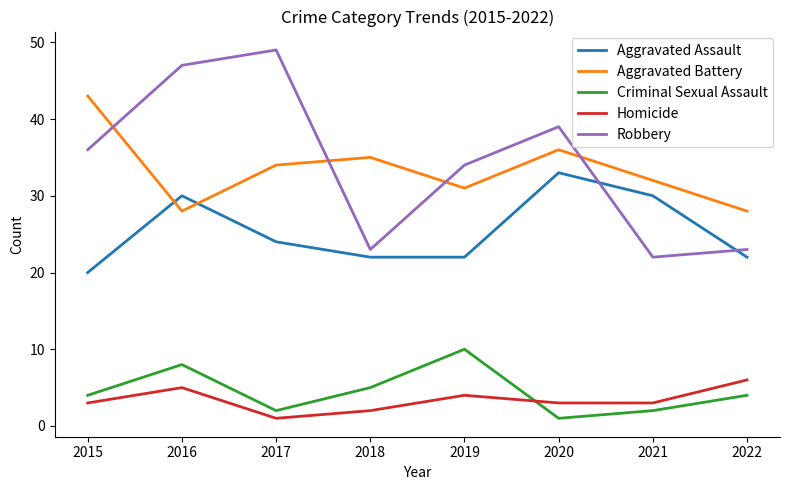

Does the chart display data point markers on the line(s)?

No